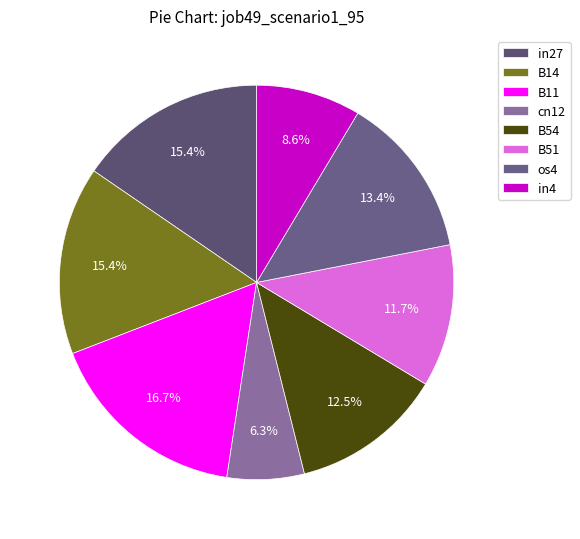

True or false: in4 accounts for 9% of the total.

True